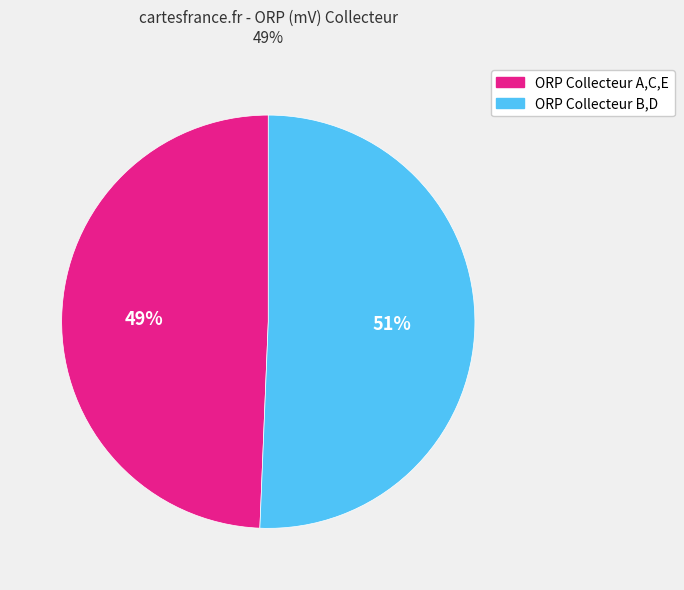

Is there a majority slice in this chart?

Yes